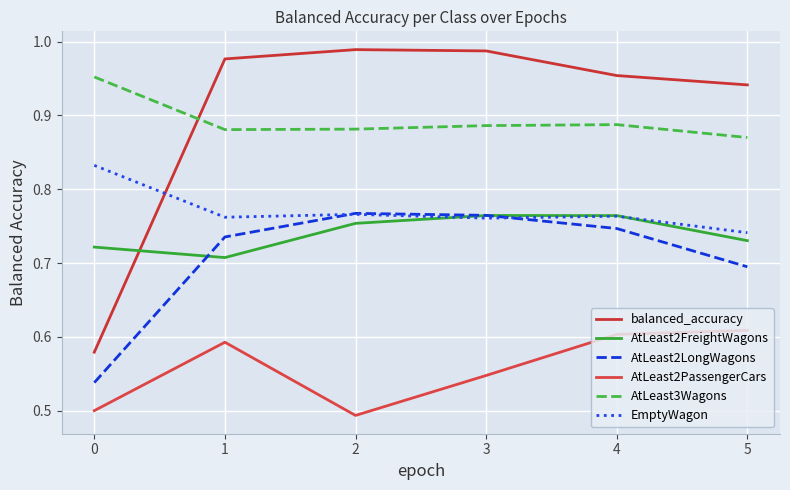

The AtLeast2FreightWagons series shows 0.8 at 4. True or false?

True